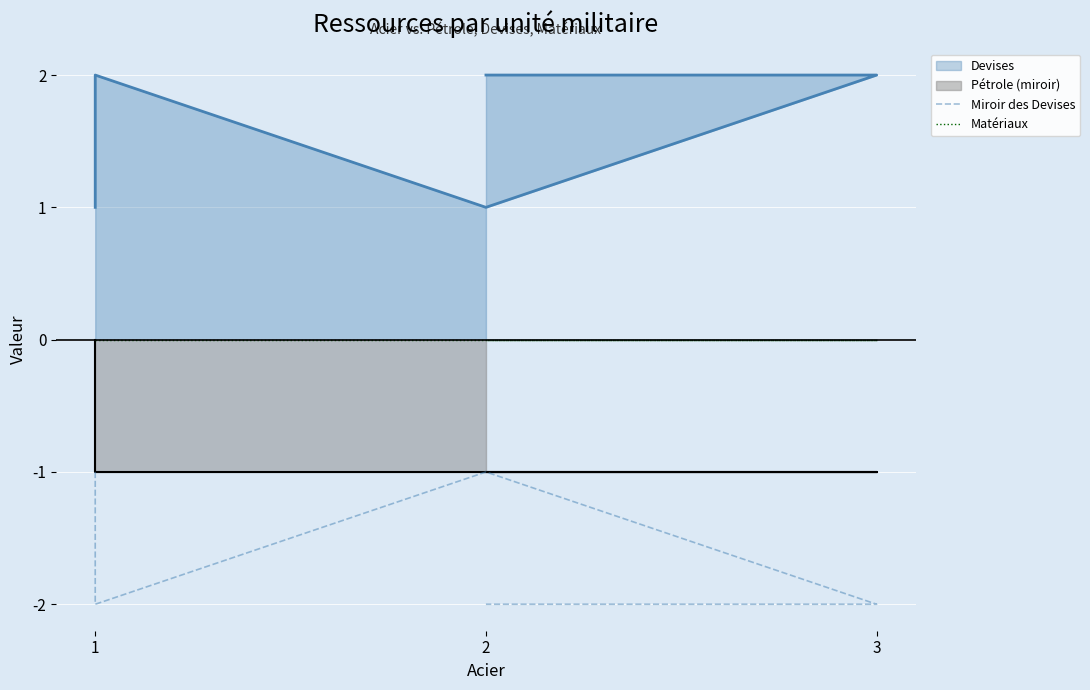

What is the difference between the maximum and minimum values in the Miroir des Devises series?

1